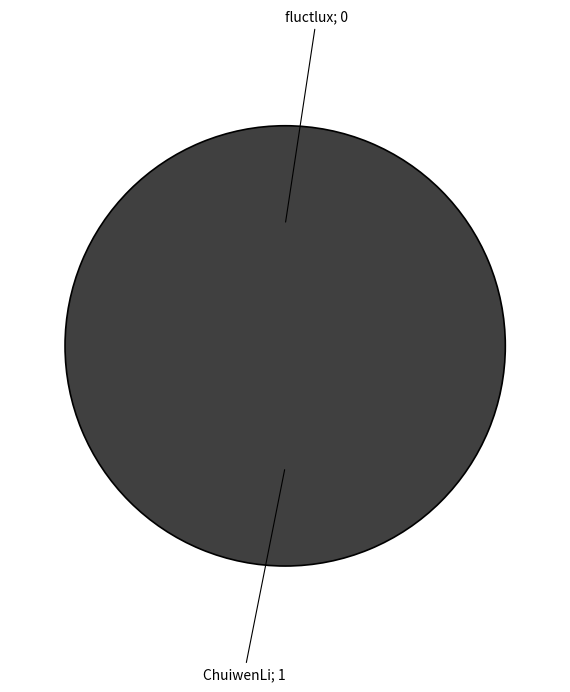

How many slices are in this pie chart?

2